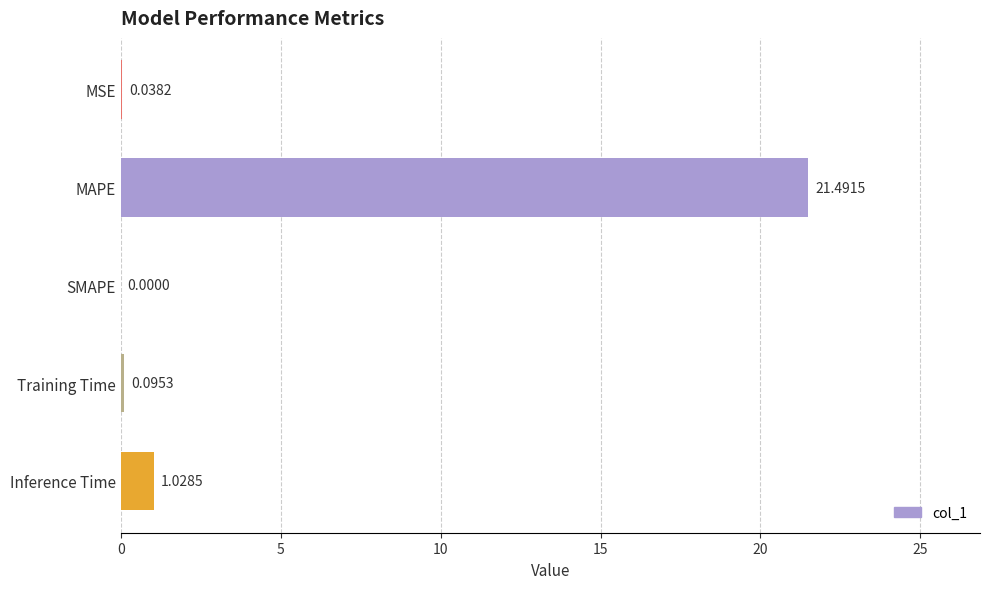

What is the change in value from SMAPE to Inference Time?

+1.0